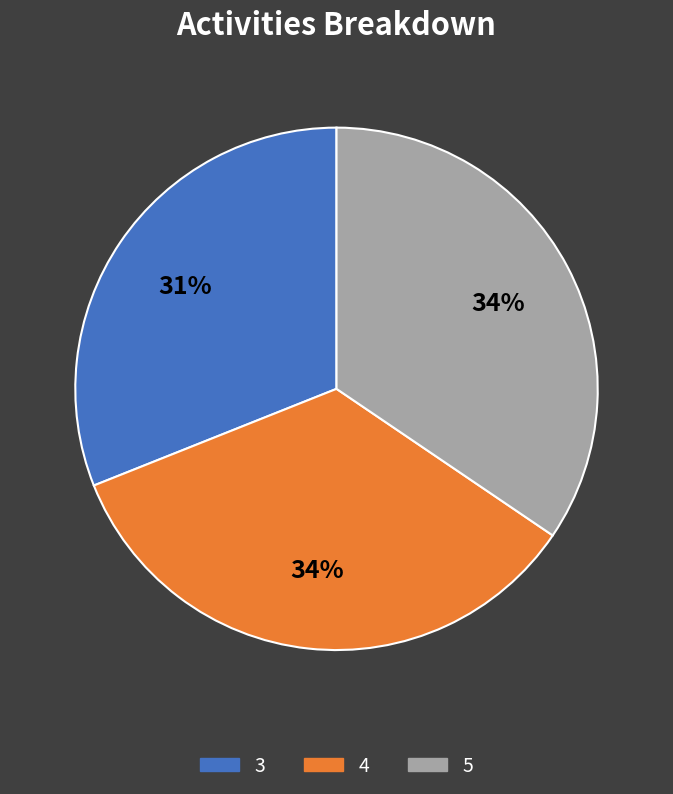

Which has a higher value, 3 or 4?

4